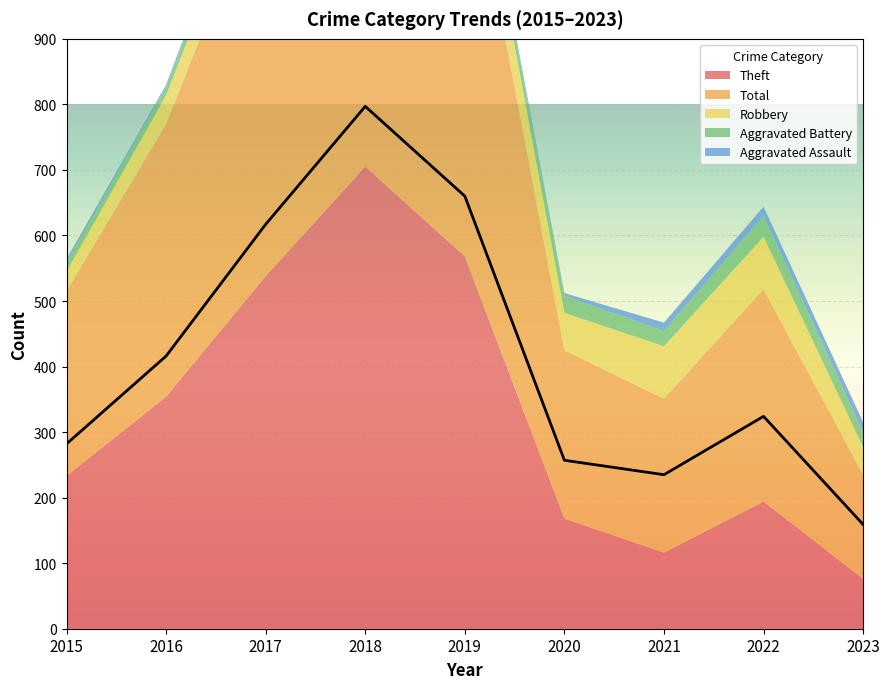

Reading left to right, transcribe all the data shown in this chart.

Theft: 233	354	538	705	568	168	116	194	76
Total: 282	416	617	797	660	257	235	324	159
Robbery: 30	44	49	67	69	57	80	80	42
Aggravated Battery: 13	13	17	18	14	26	23	32	23
Aggravated Assault: 6	3	12	5	8	4	13	14	15